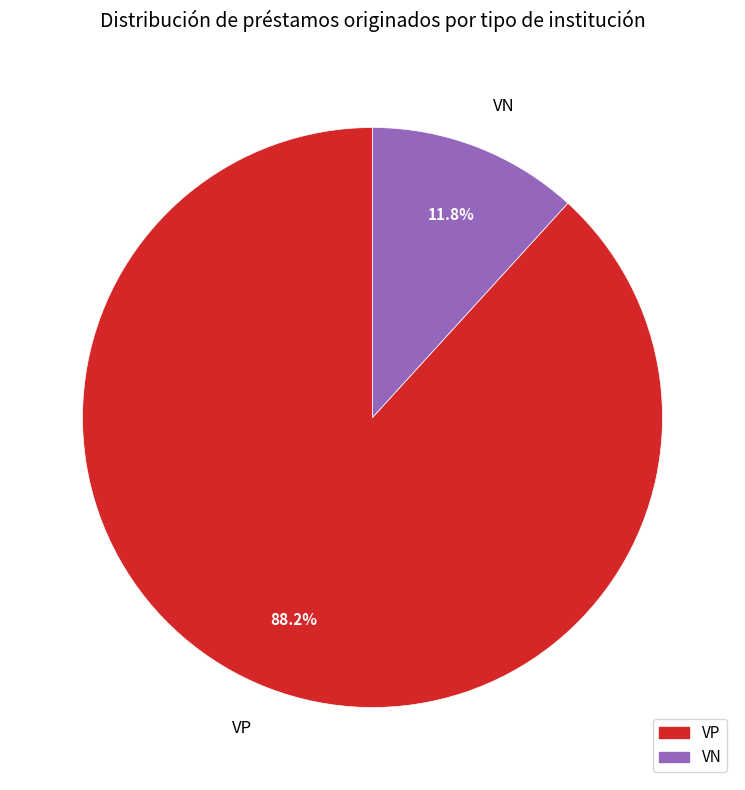

Which slice is the smallest?

VN